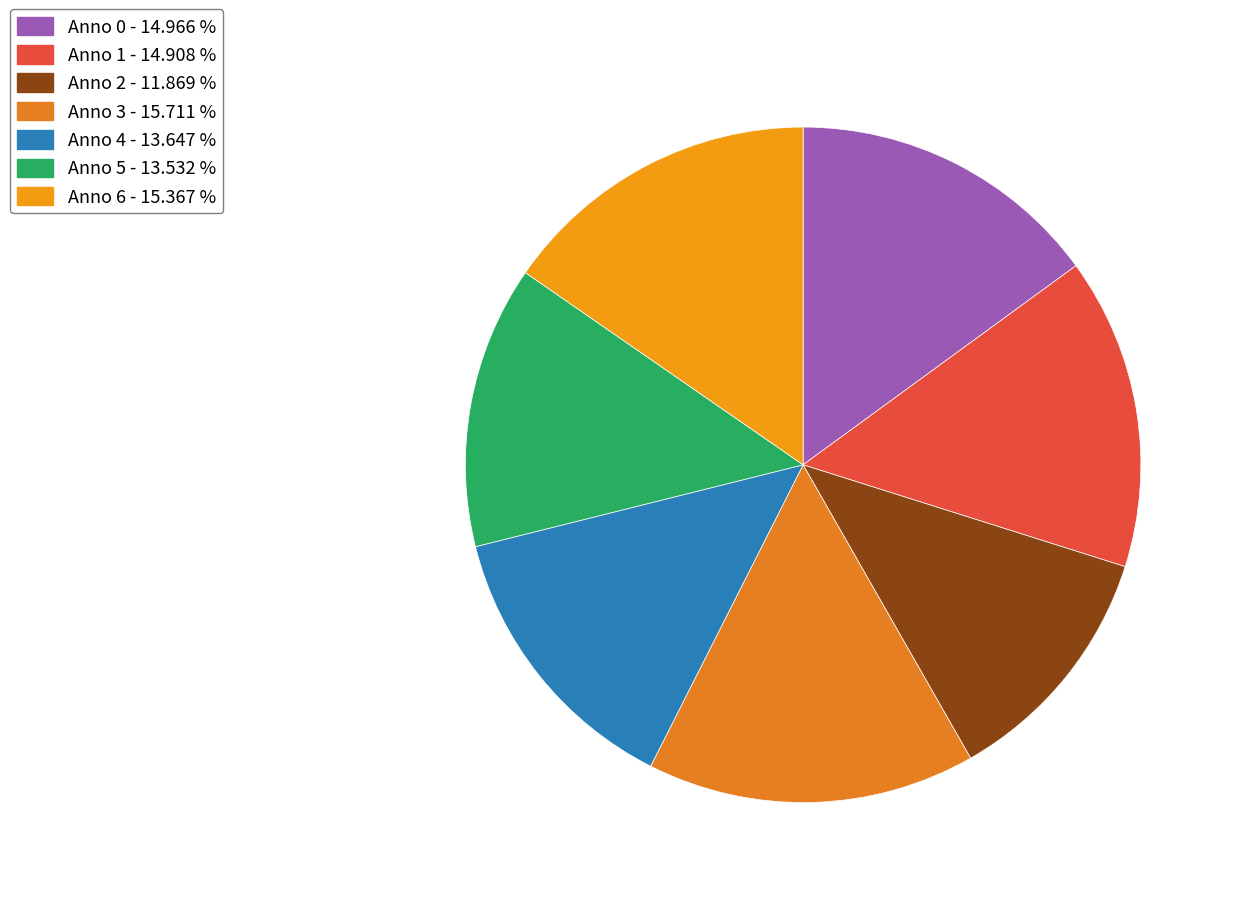

Is there a majority slice in this chart?

No